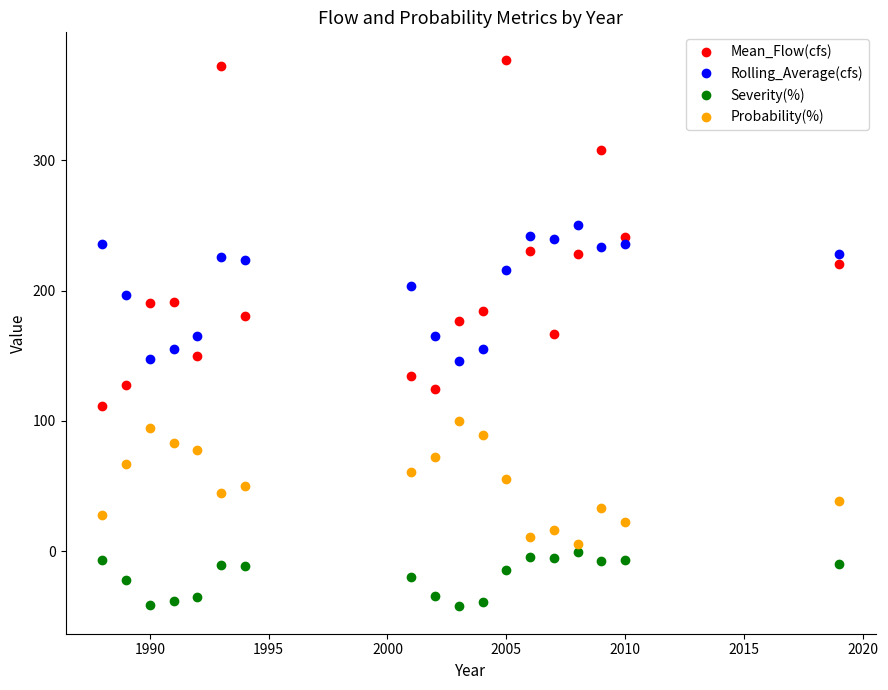

What is the greatest value displayed?

377.3